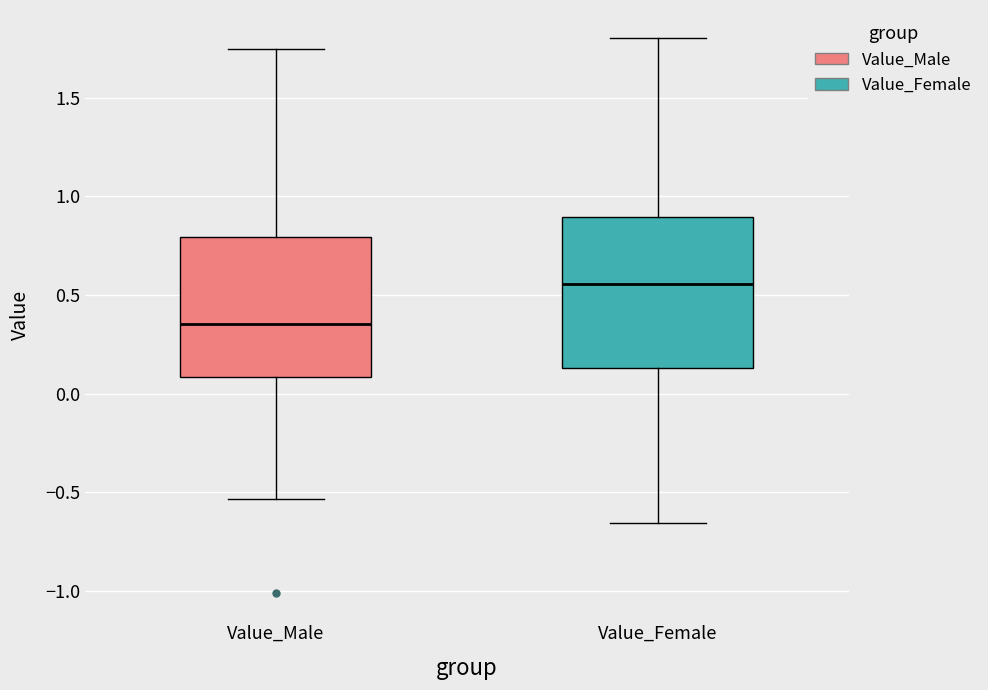

Which box has the lowest median line?

Value_Male